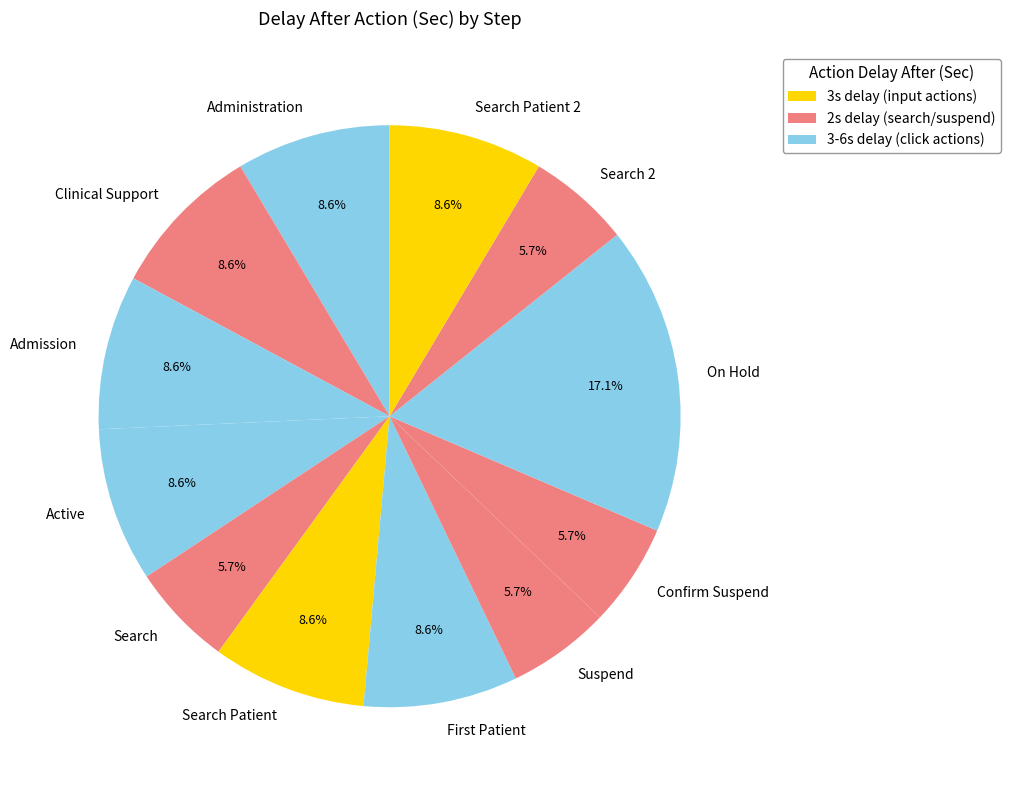

Which category has the biggest portion of the pie?

On Hold